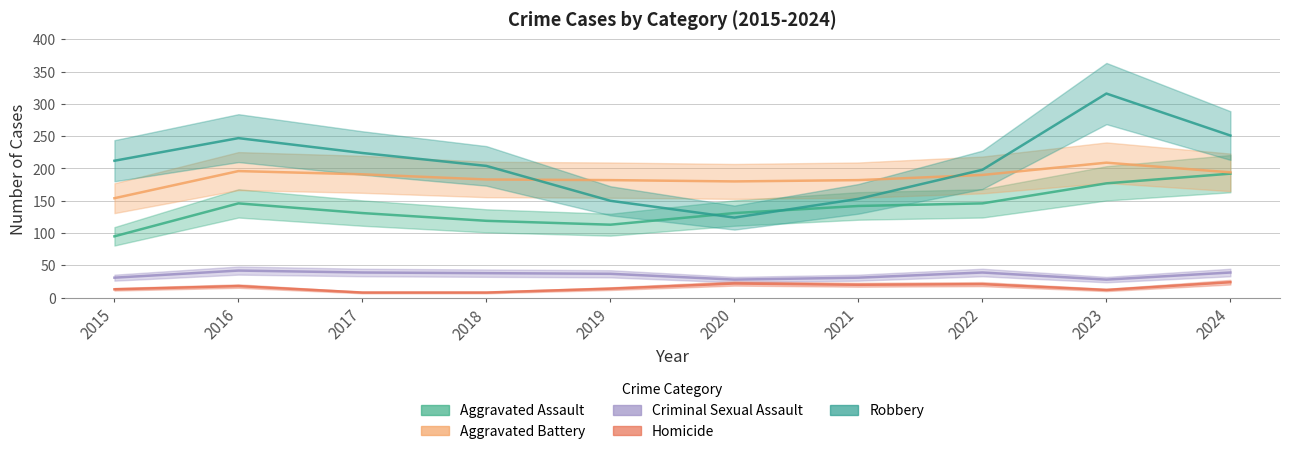

List the labels in order of Criminal Sexual Assault value, smallest first.

2020, 2023, 2015, 2021, 2019, 2018, 2017, 2022, 2024, 2016